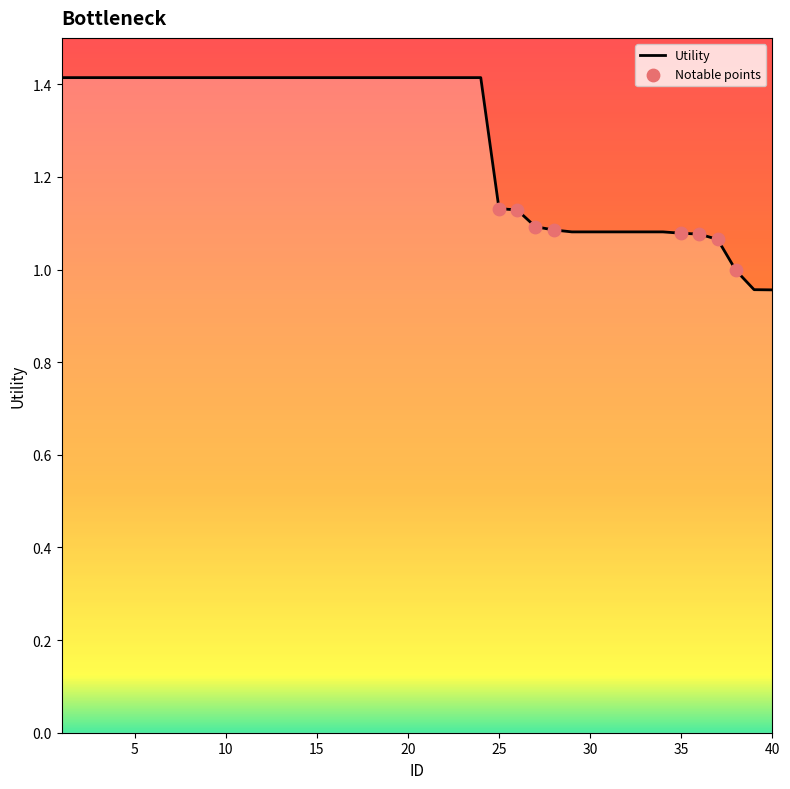

Between 28 and 34, which is larger?

28